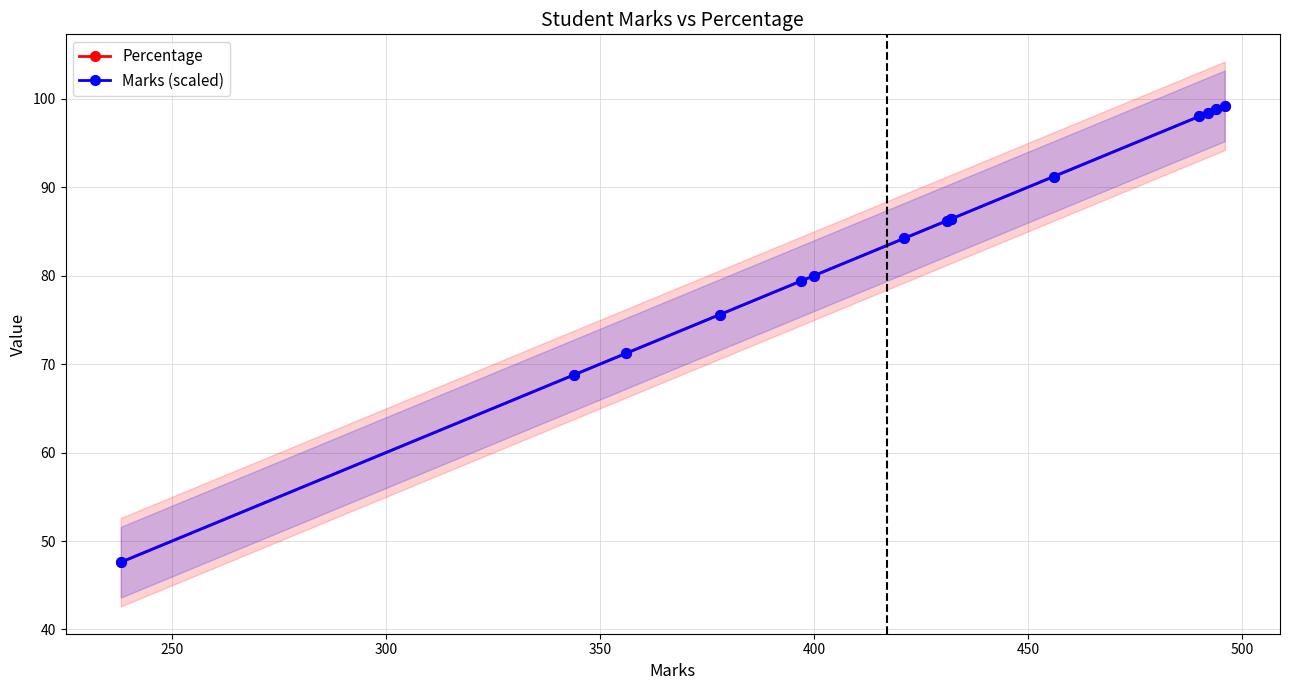

True or false: Marks (scaled) and Percentage cross at least once.

False